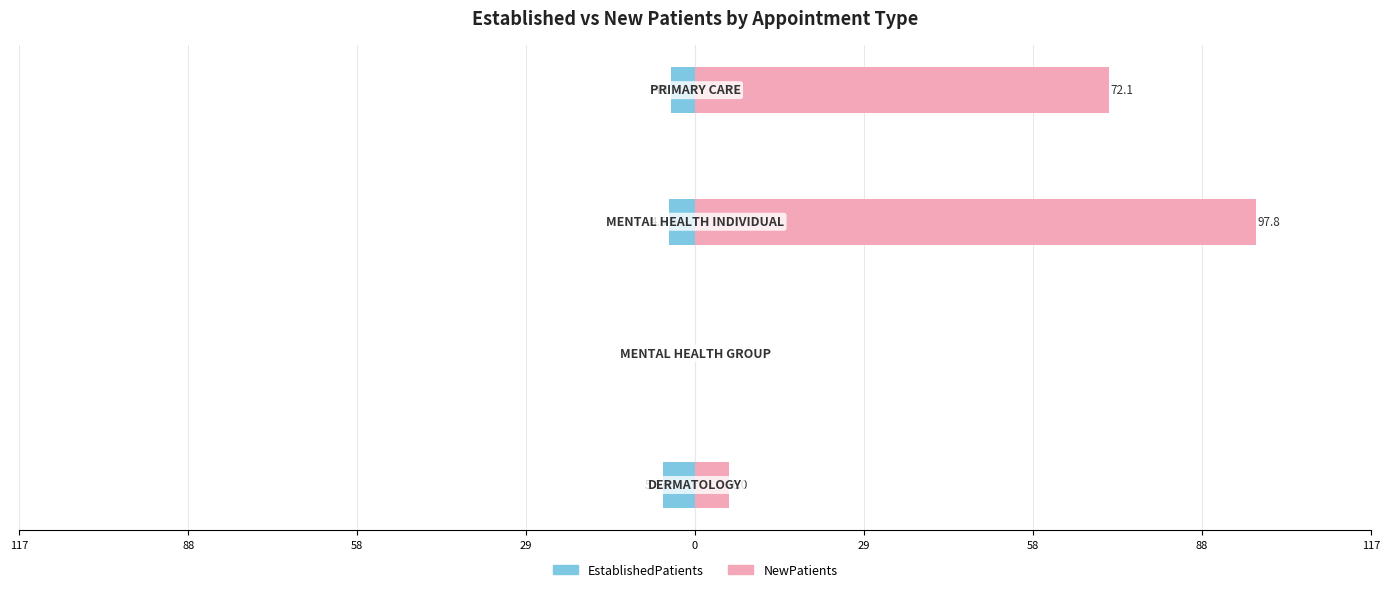

Between 117 and 88, which series saw the biggest shift?

NewPatients